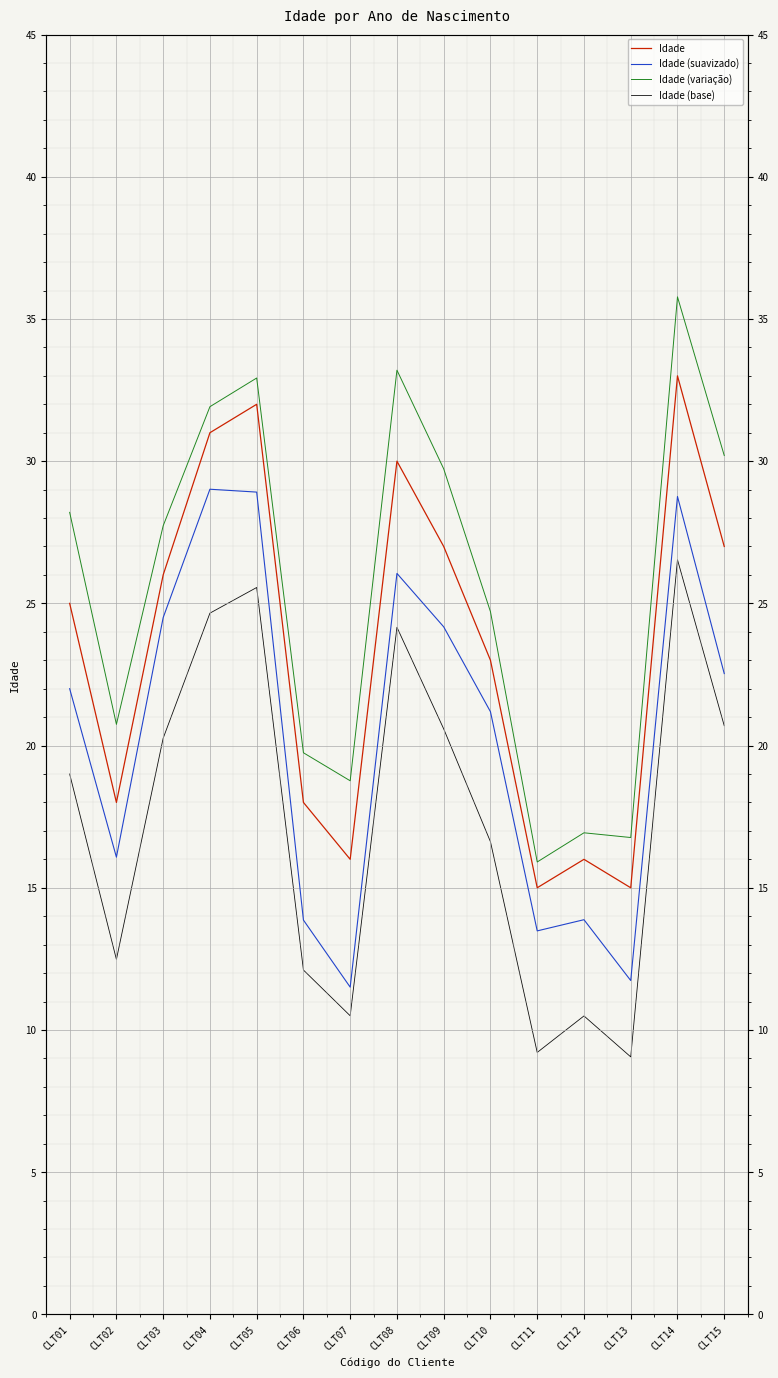

The value of Idade (base) at CLT11 is 16.4. True or false?

False